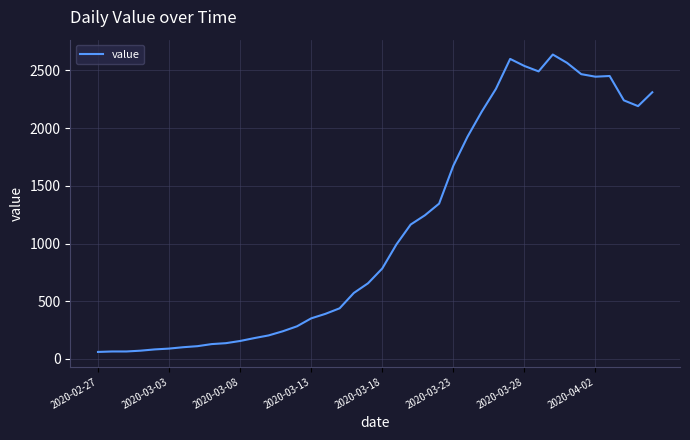

What is the difference between the maximum and minimum values?

2577